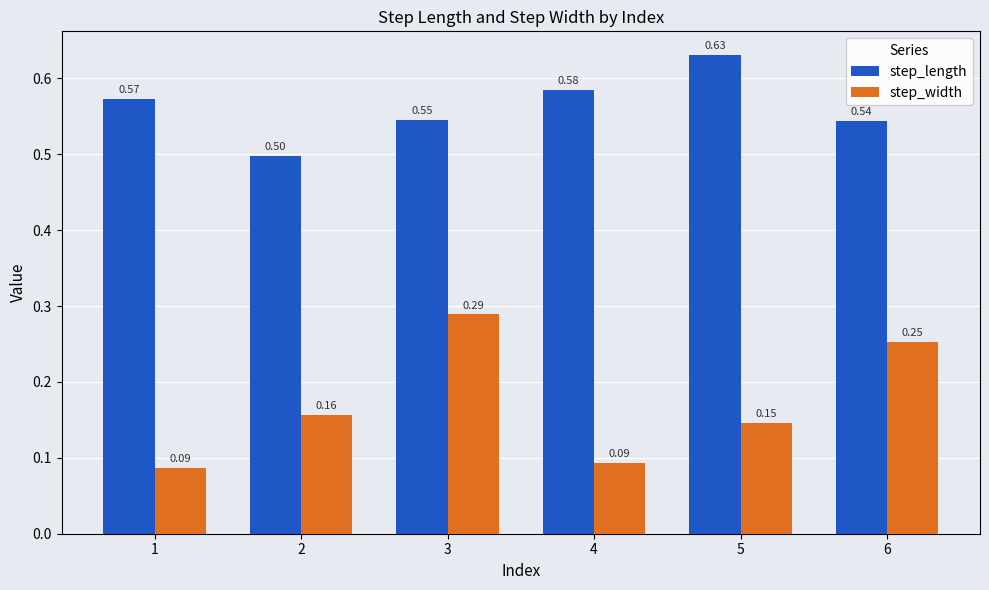

At 3, list the series in order from largest to smallest.

step_length, step_width